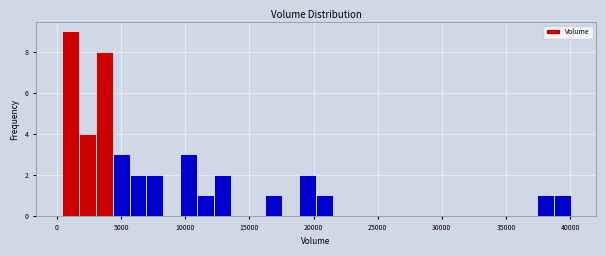

Read against the x-axis, roughly where is the centre of the tallest bar?

1000